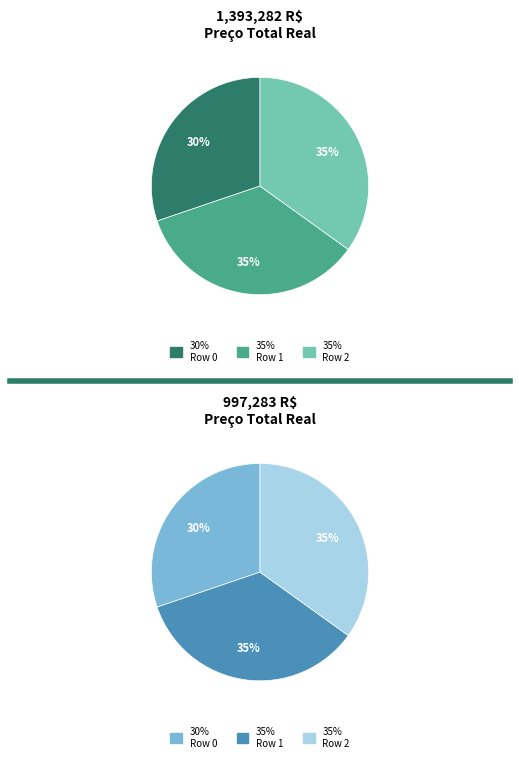

What percentage is the Row 0 slice, to the nearest percent?

30%